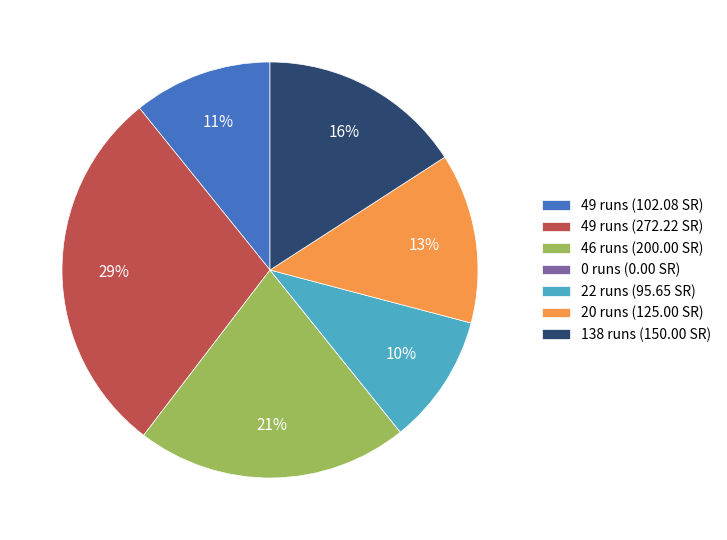

Which slice is the largest?

49 runs (272.22 SR)